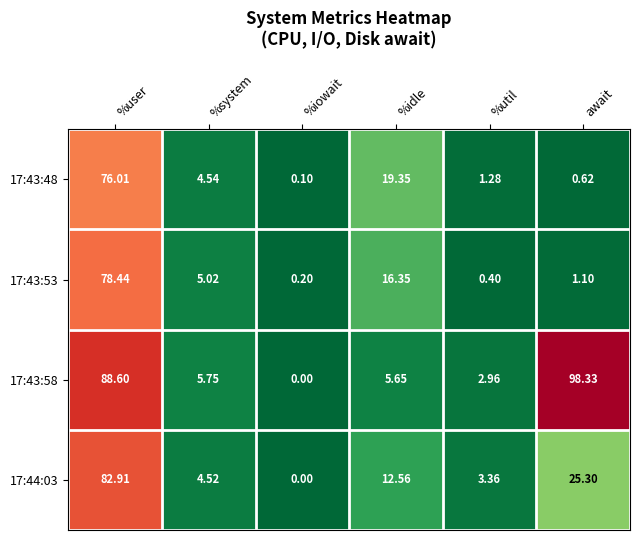

At how many categories does at least one series exceed 1?

5